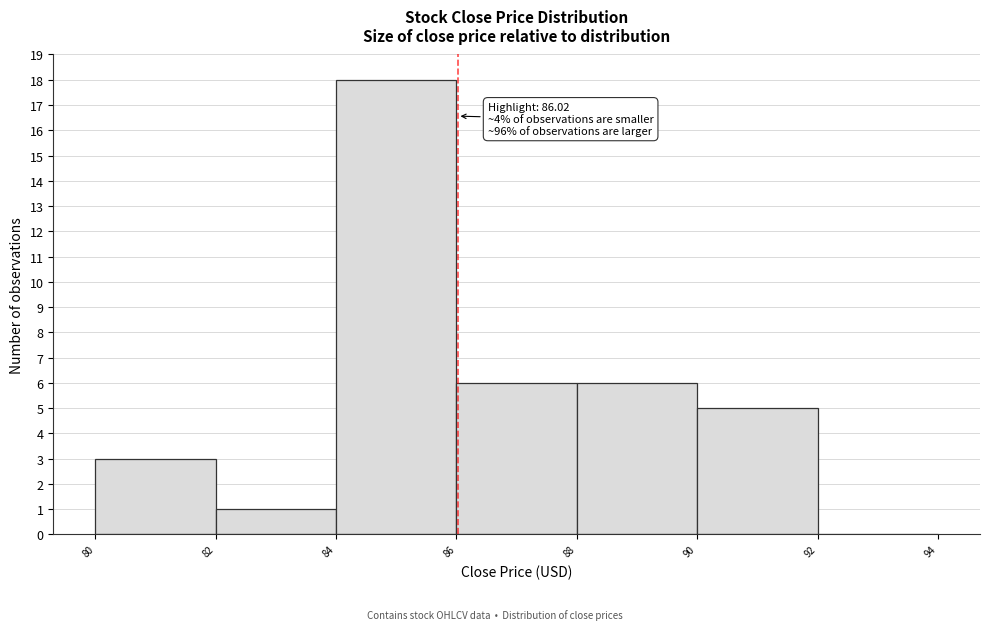

Over which range of the x-axis is the bar tallest?

84 to 86